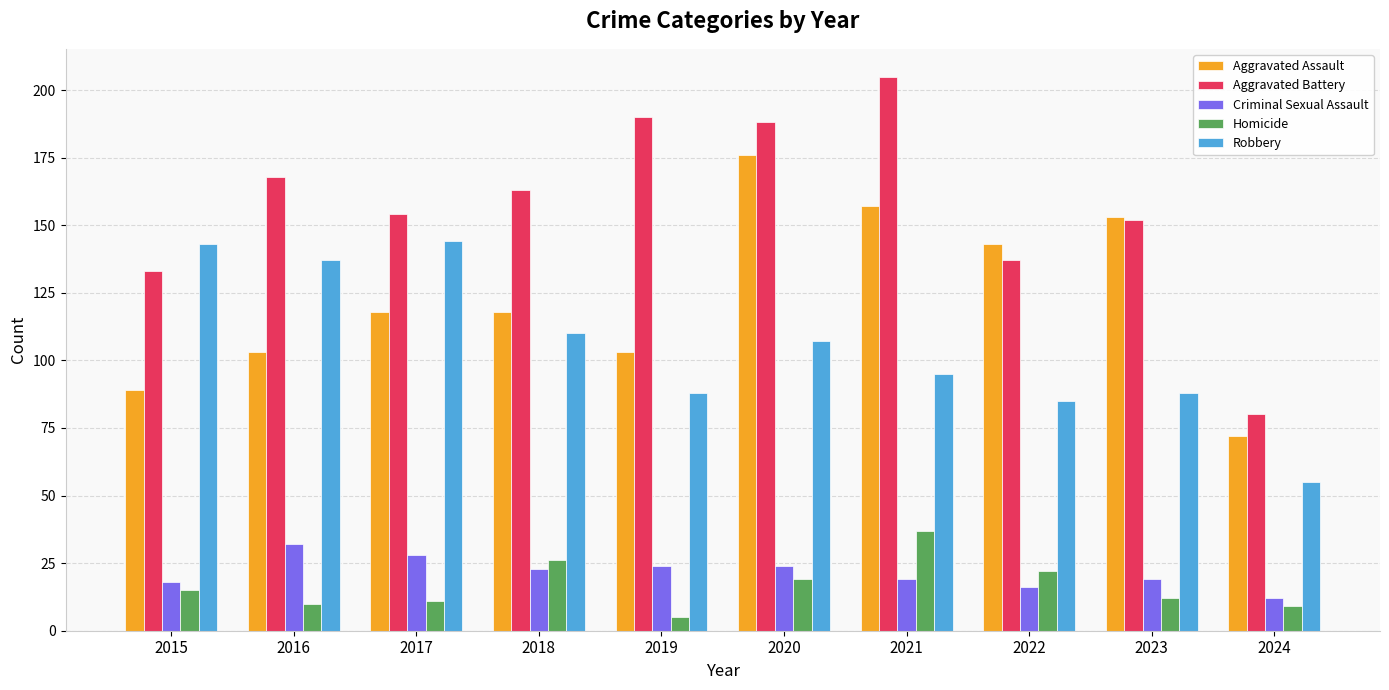

Is the value of Criminal Sexual Assault at 2019 greater than the value of Aggravated Assault at 2022?

No